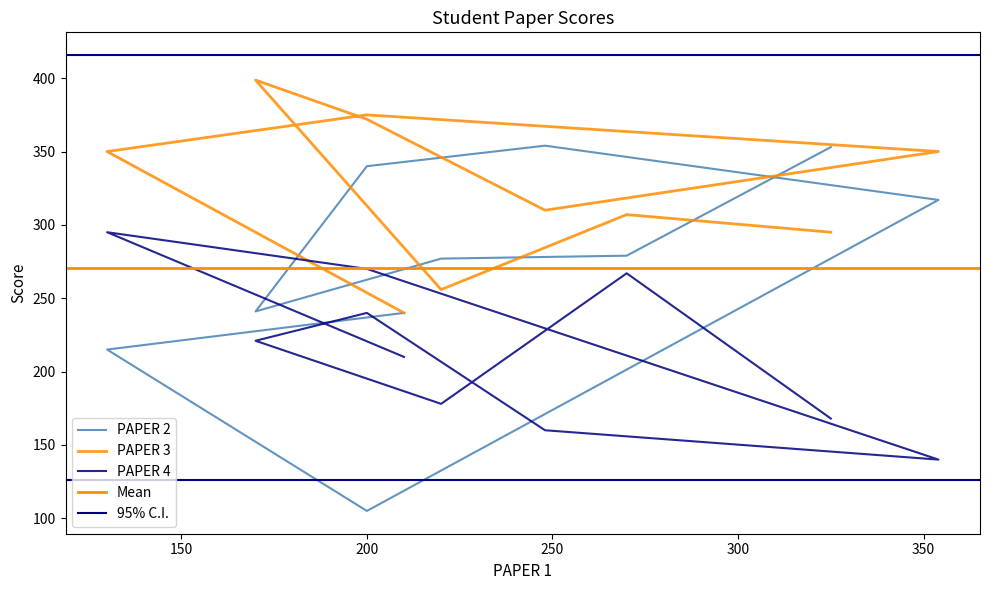

How many interior local valleys does the PAPER 3 series have?

2